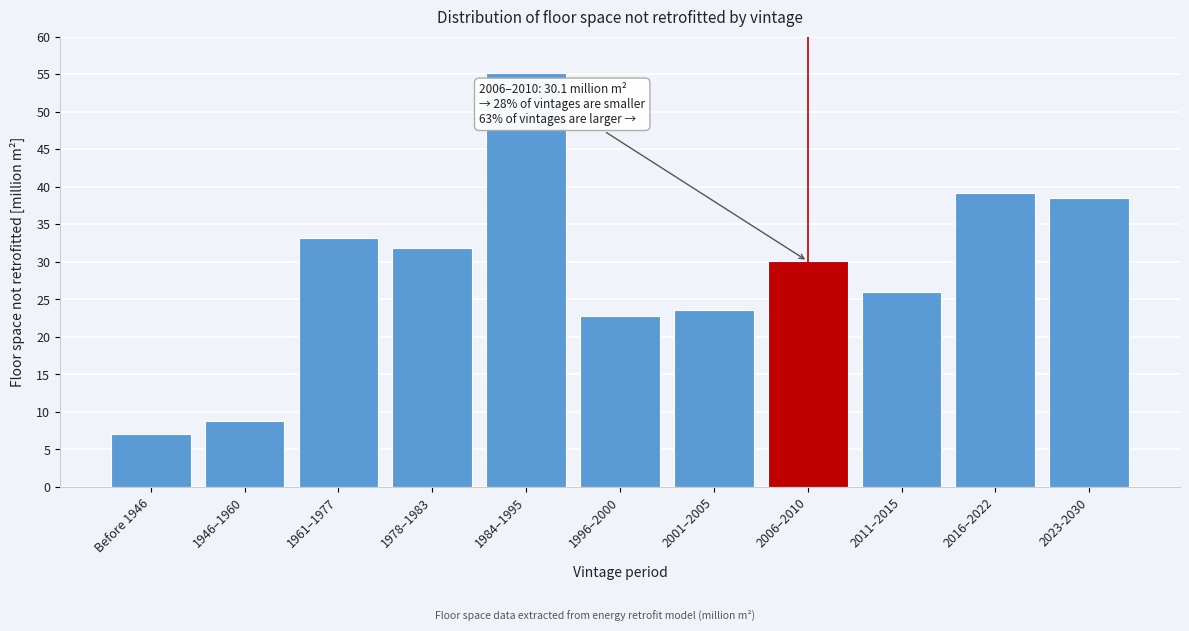

Reading left to right, list all the values displayed in this chart.

7.0	8.9	33.2	31.9	55.2	22.8	23.5	30.1	25.9	39.2	38.5